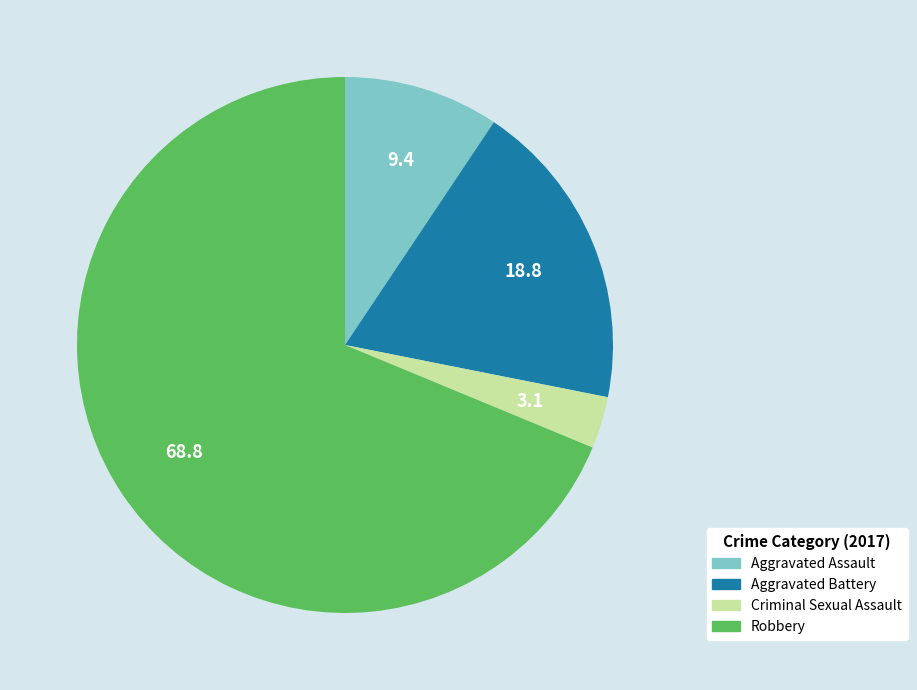

Does Robbery account for over 50% of the chart?

Yes